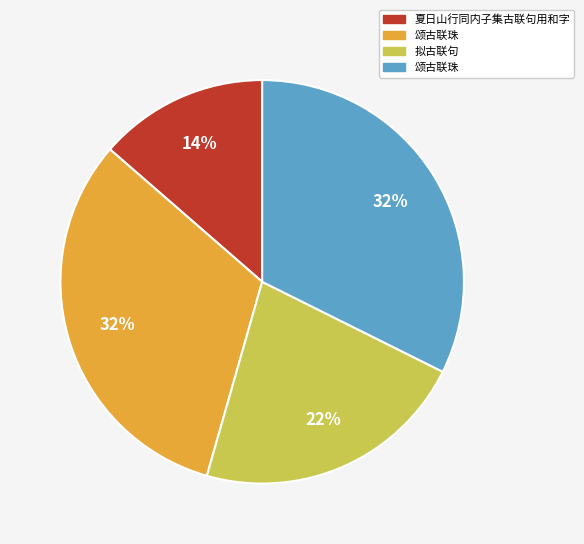

Is there any slice that represents more than half of the pie?

No